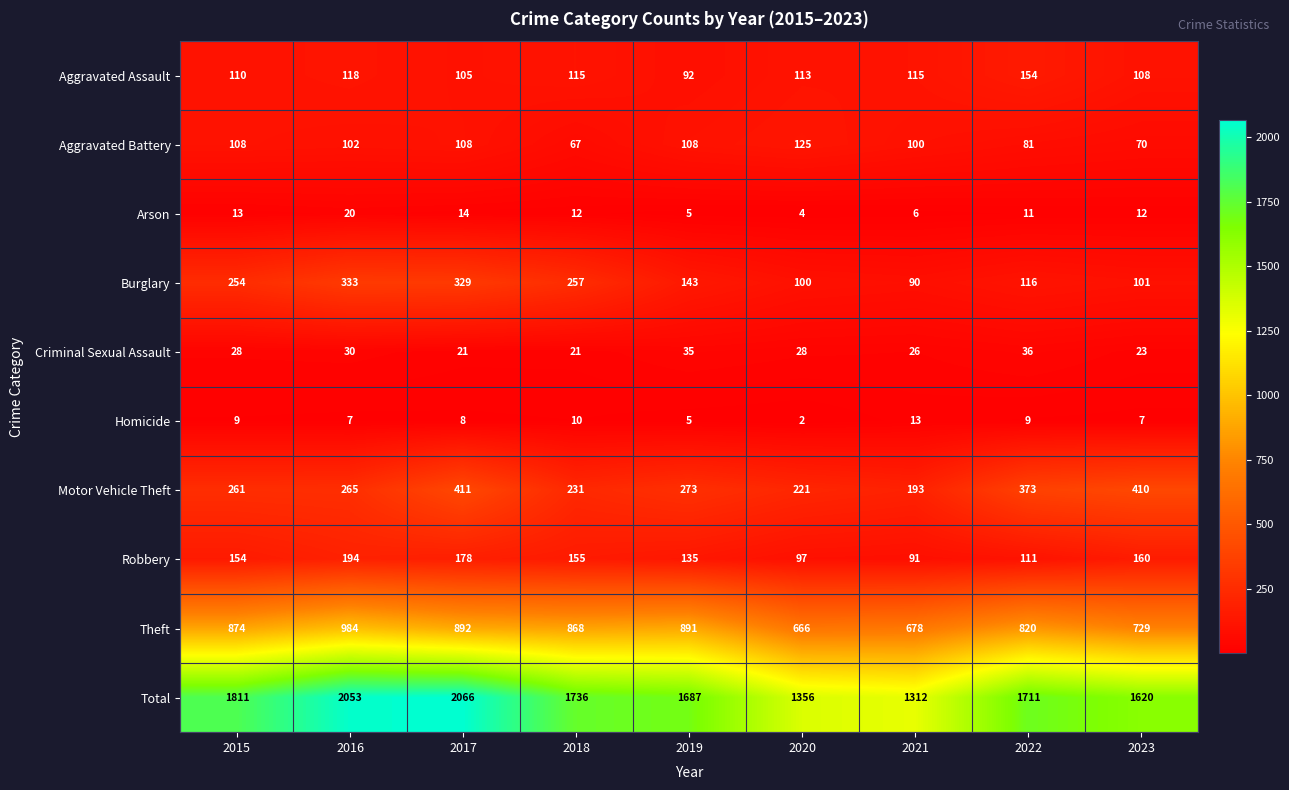

True or false: Criminal Sexual Assault has a value of 36 at 2022.

True